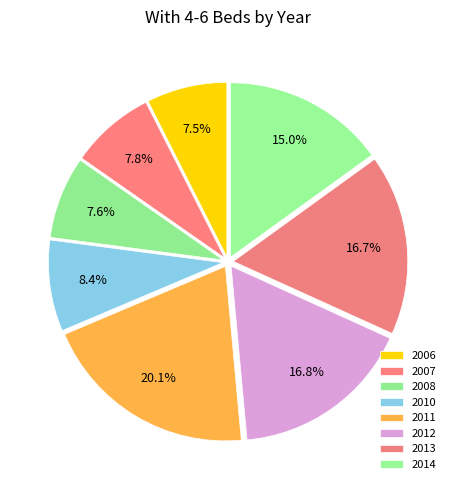

Is the sum of 2014 and 2010 greater than half?

No